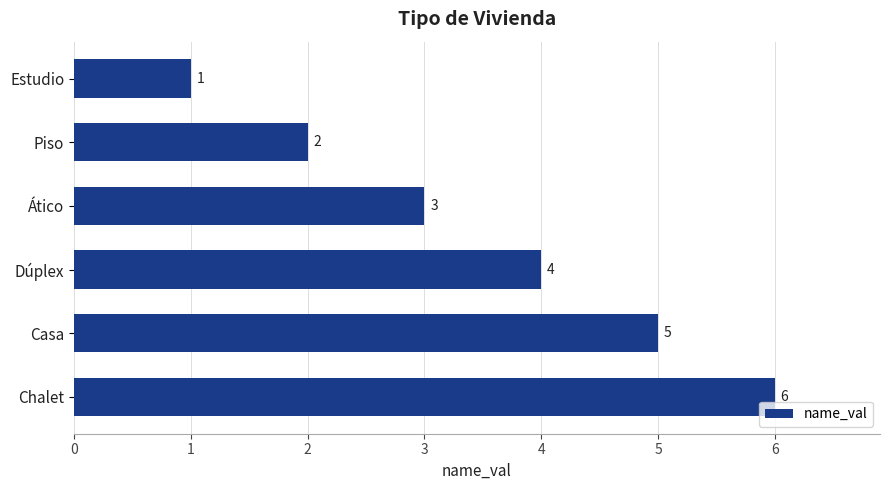

Which has a higher value, Casa or Chalet?

Chalet